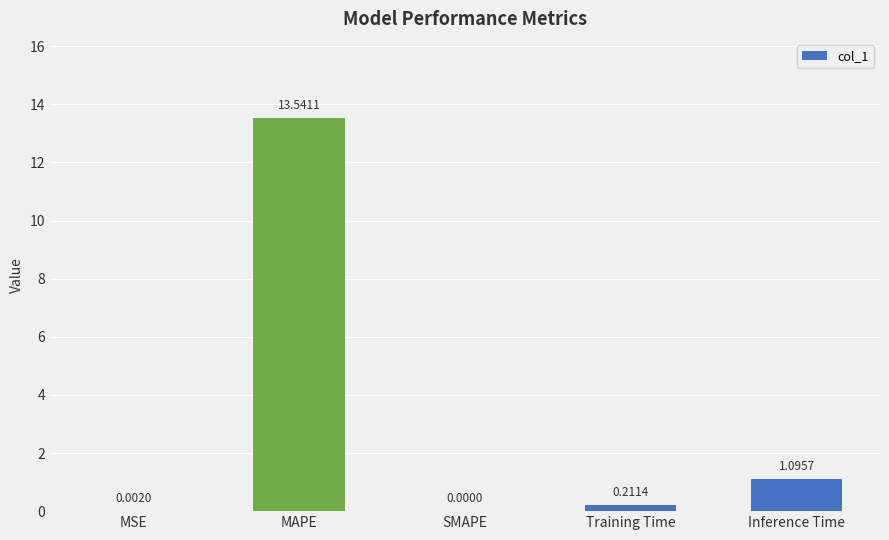

What is the sum of all values?

14.9